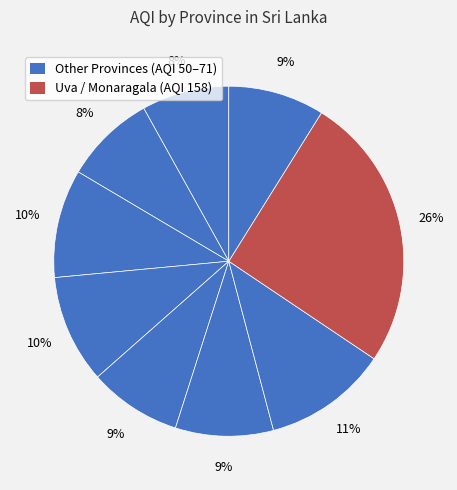

How many segments does this pie chart have?

9